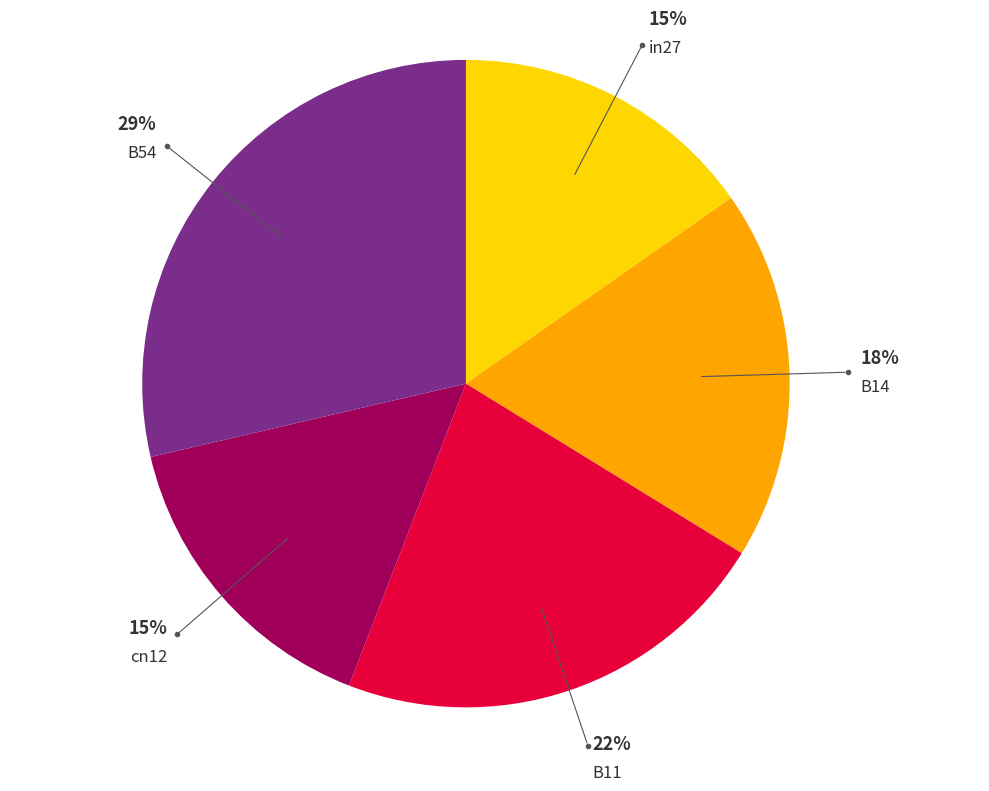

Does any single category account for the majority?

No